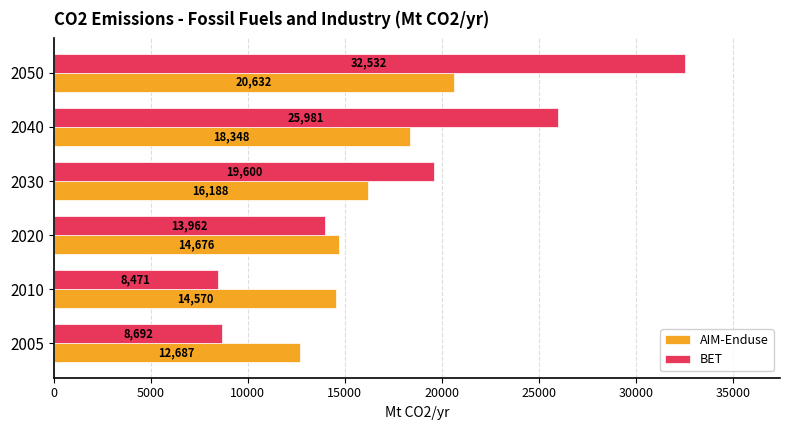

How many data points in BET are above 19600?

3